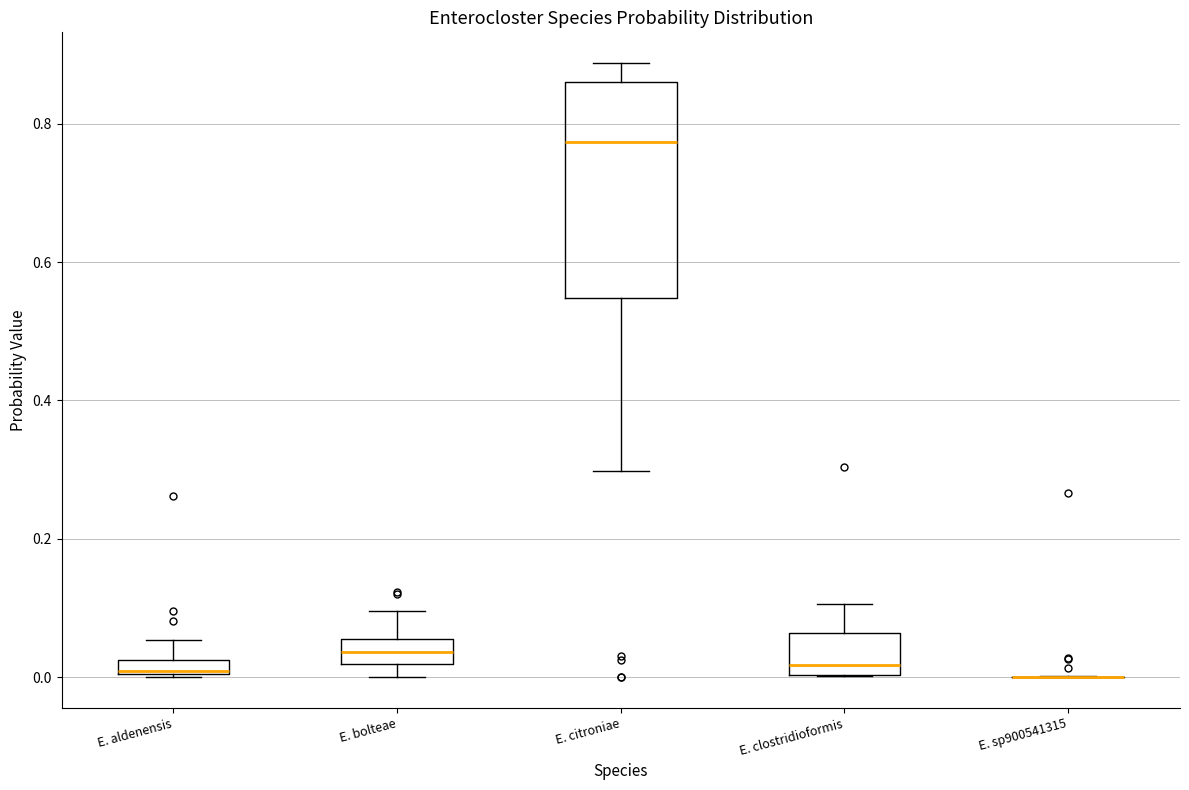

Which box is the tallest, from its lower edge to its upper edge?

E. citroniae